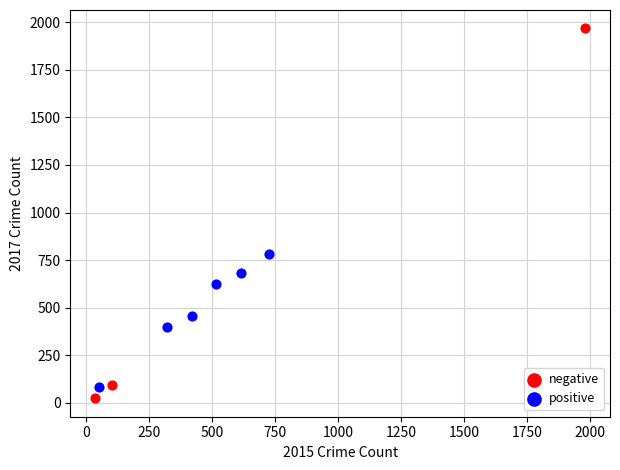

Which series reaches the maximum Y coordinate?

negative